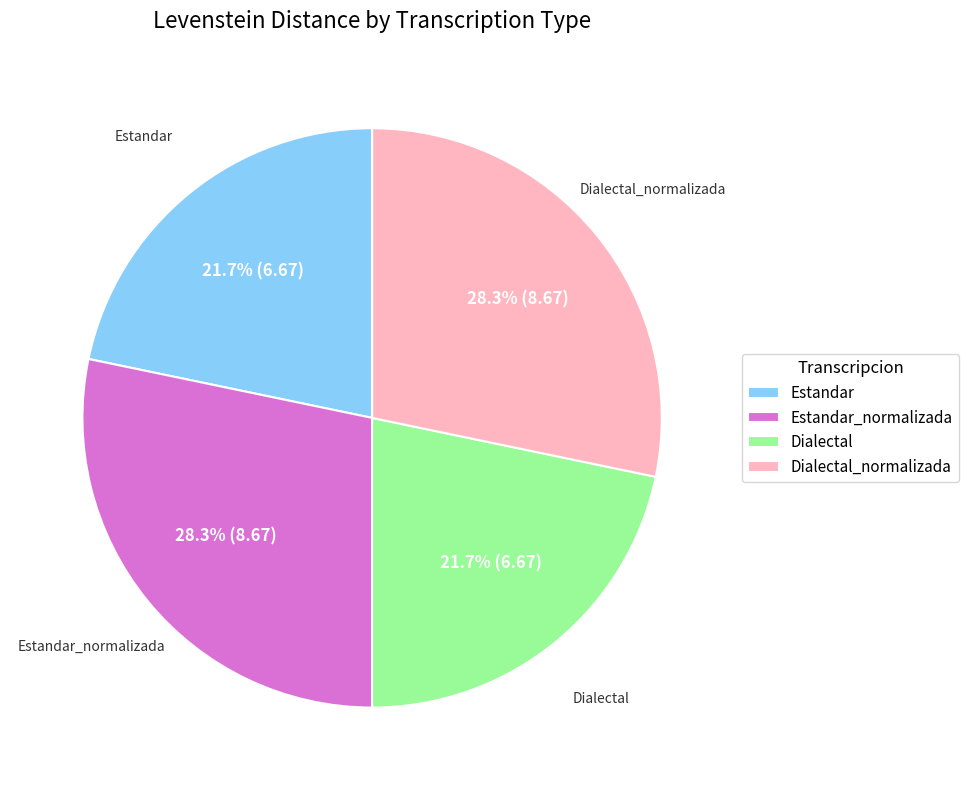

True or false: Estandar_normalizada accounts for 28% of the total.

True